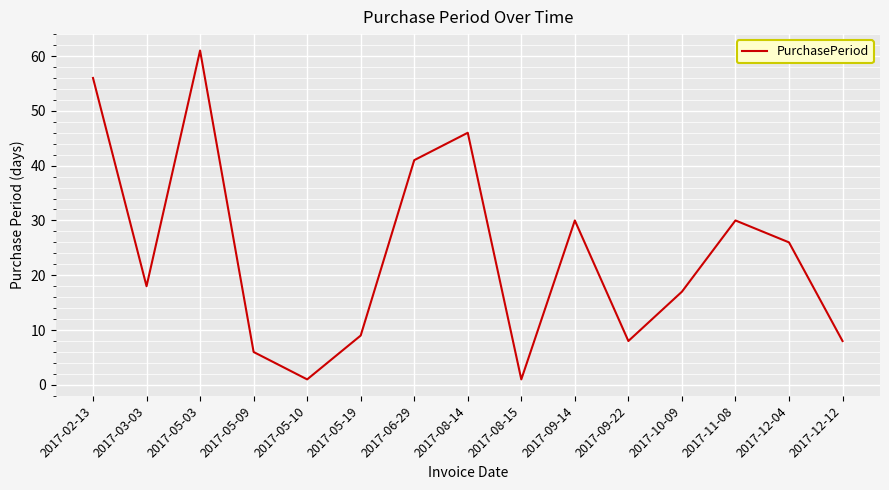

Which category has the highest value across all series?

2017-05-03